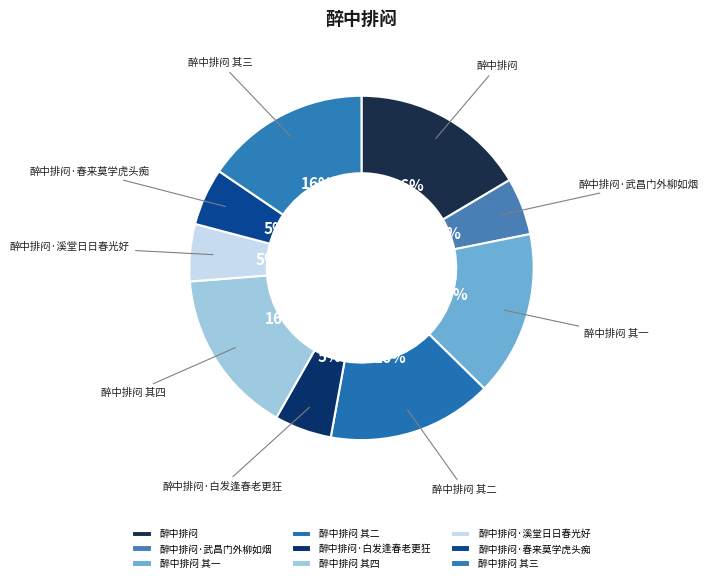

Does 醉中排闷 其四 account for over 50% of the chart?

No